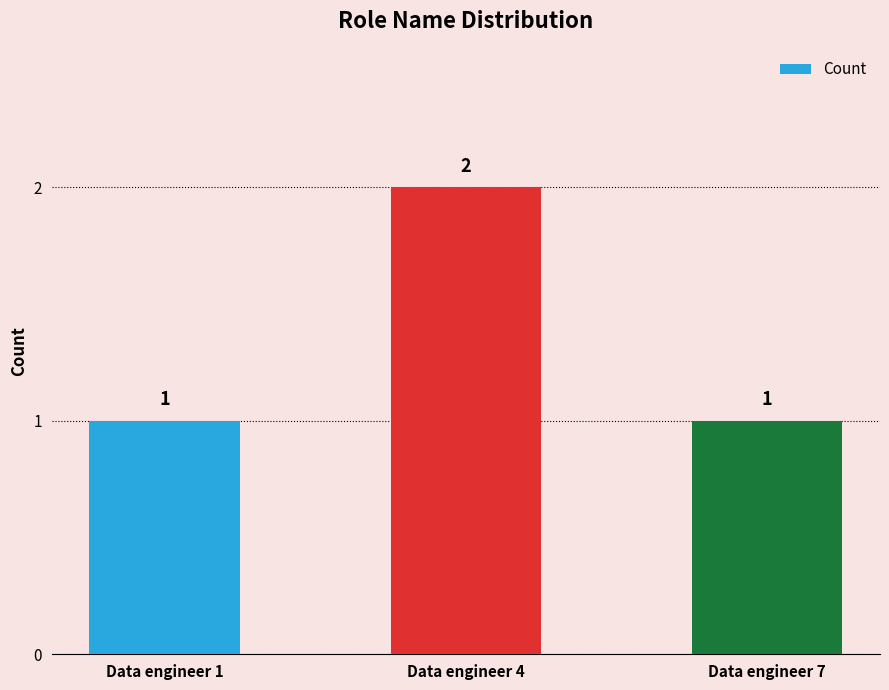

What is the value of the 3rd bar from the left?

1